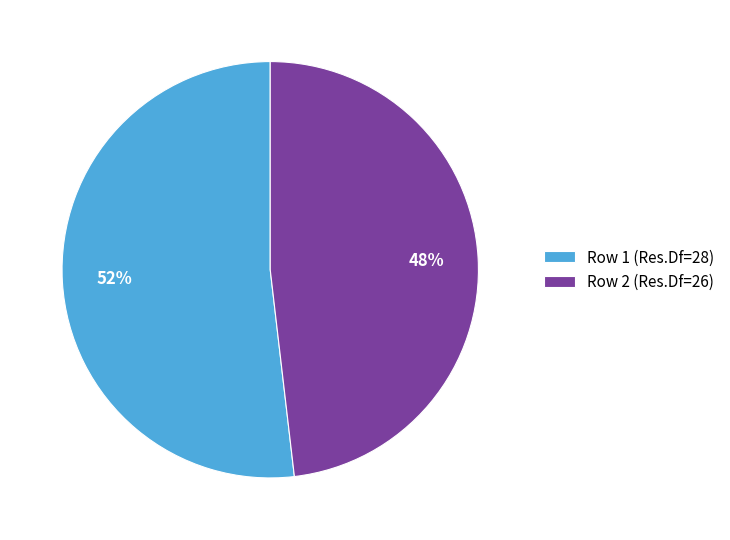

To the nearest percent, what percentage of the pie is Row 2?

48%